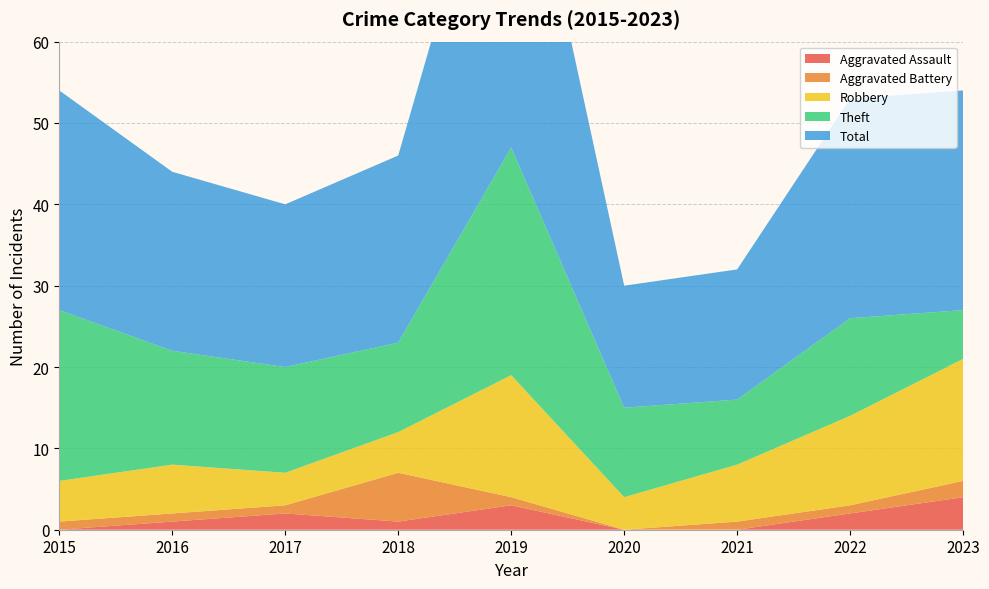

Reading left to right, extract all data points from this chart.

Aggravated Assault: 0	1	2	1	3	0	0	2	4
Aggravated Battery: 1	1	1	6	1	0	1	1	2
Robbery: 5	6	4	5	15	4	7	11	15
Theft: 21	14	13	11	28	11	8	12	6
Total: 27	22	20	23	47	15	16	27	27